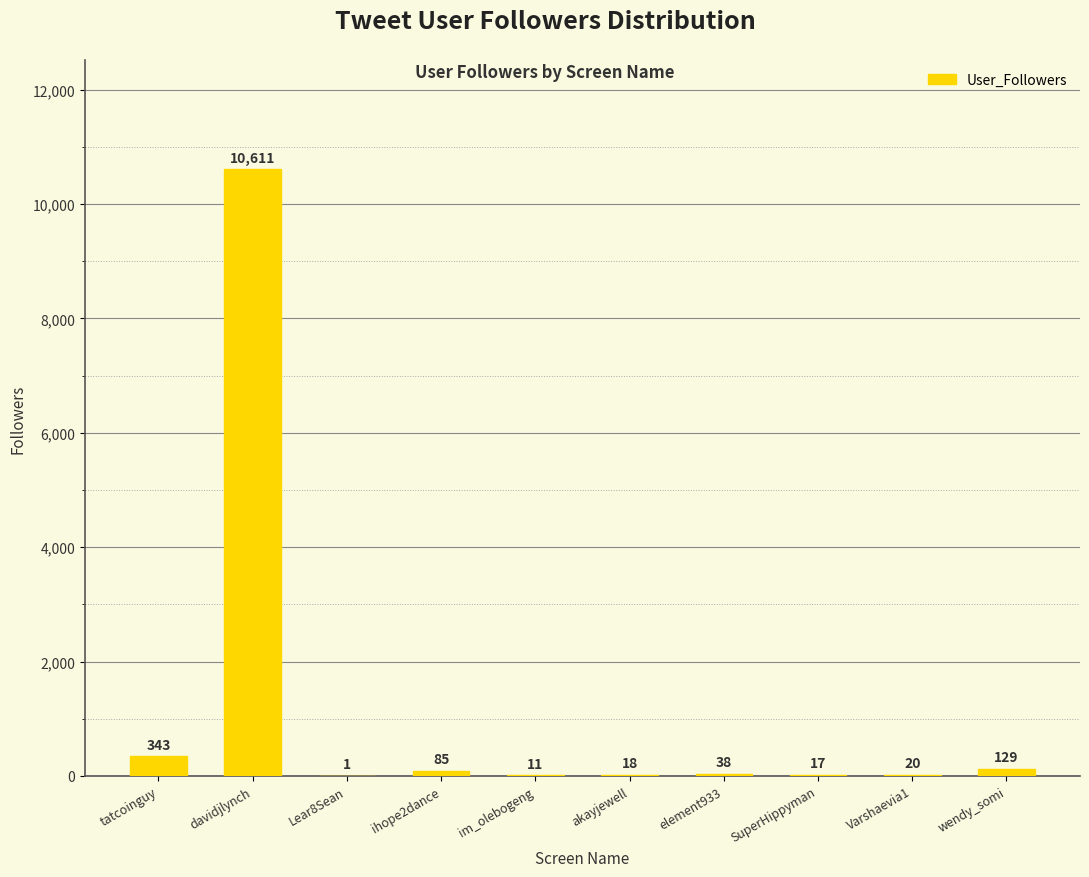

What is the sum of the values at Lear8Sean and tatcoinguy?

344